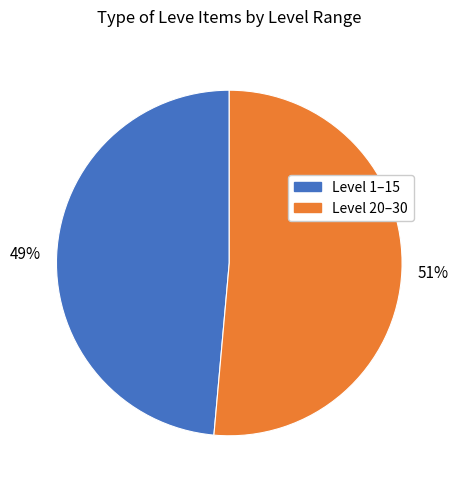

To the nearest percent, what is the average slice percentage?

50%